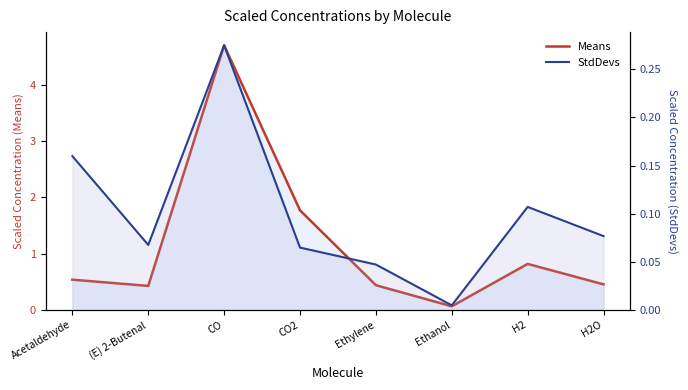

Is the value of Means at CO2 greater than the value of StdDevs at (E) 2-Butenal?

Yes